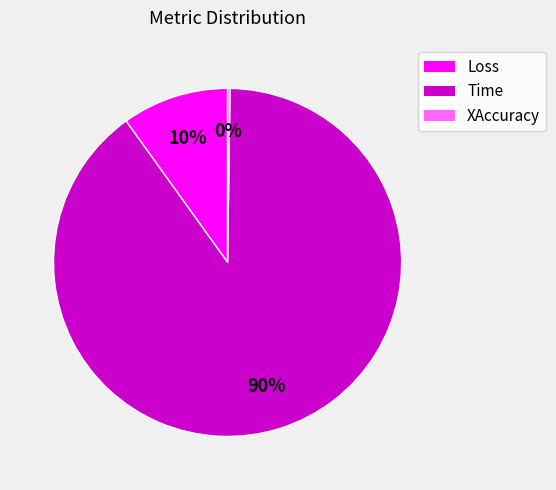

Which has a higher value, Time or Loss?

Time